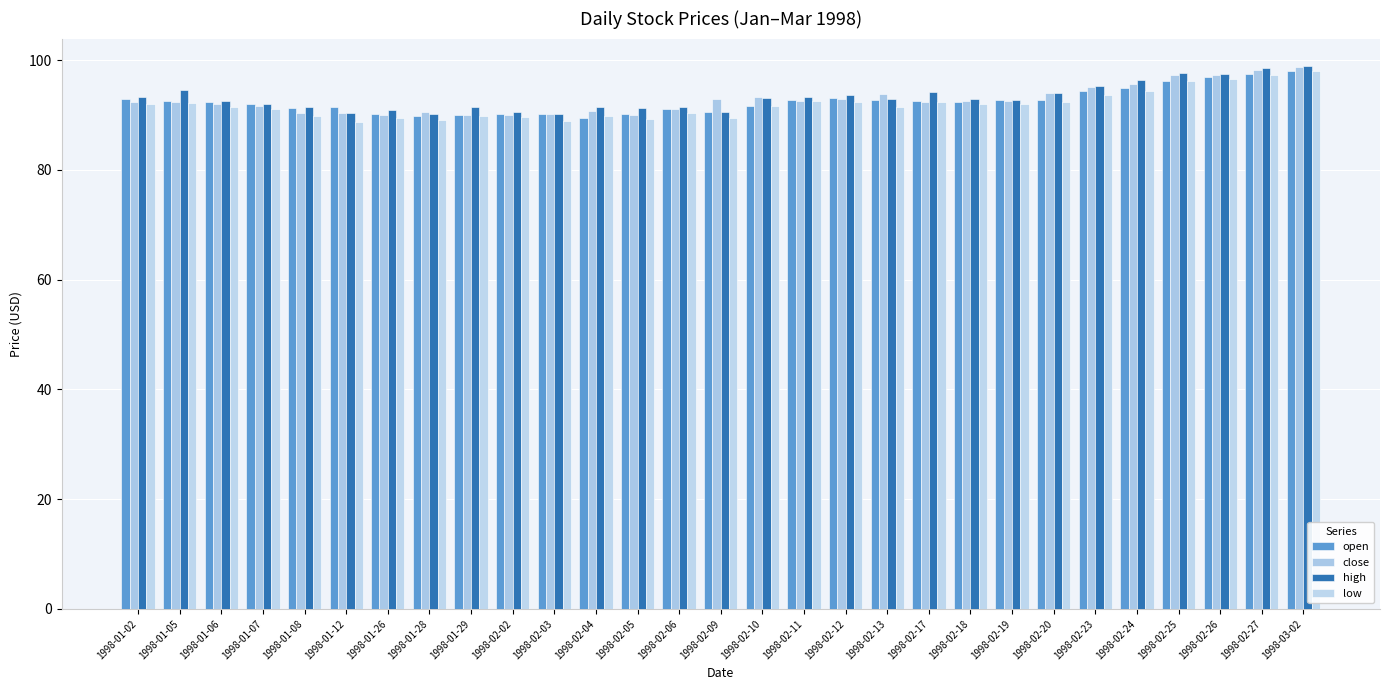

Does the chart contain stacked bars?

No